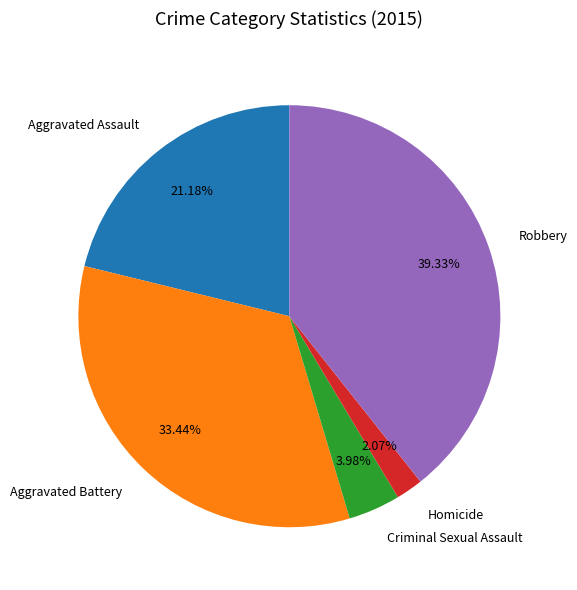

How many slices are in this pie chart?

5